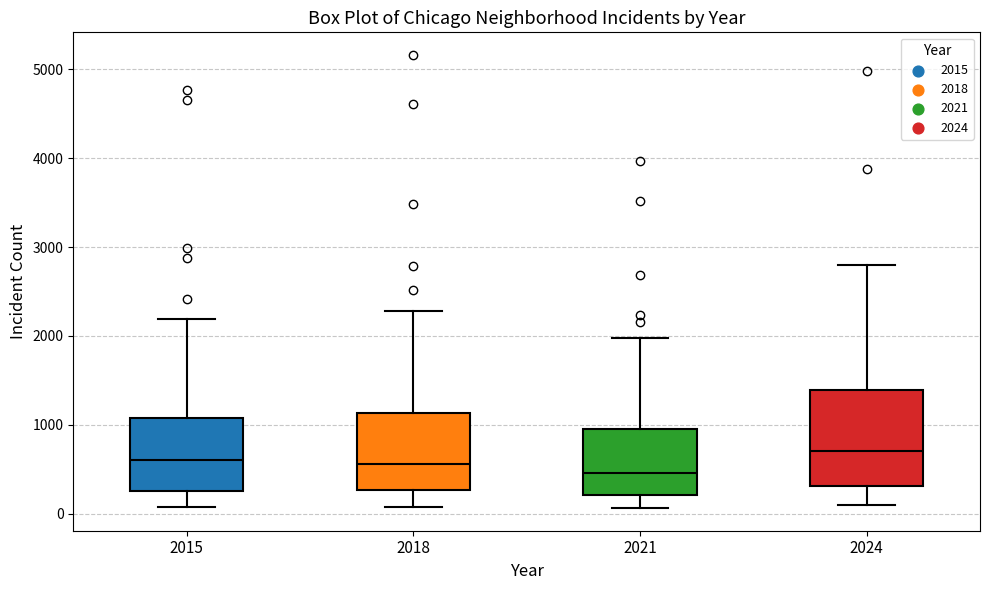

Which box has the lowest median line?

2021